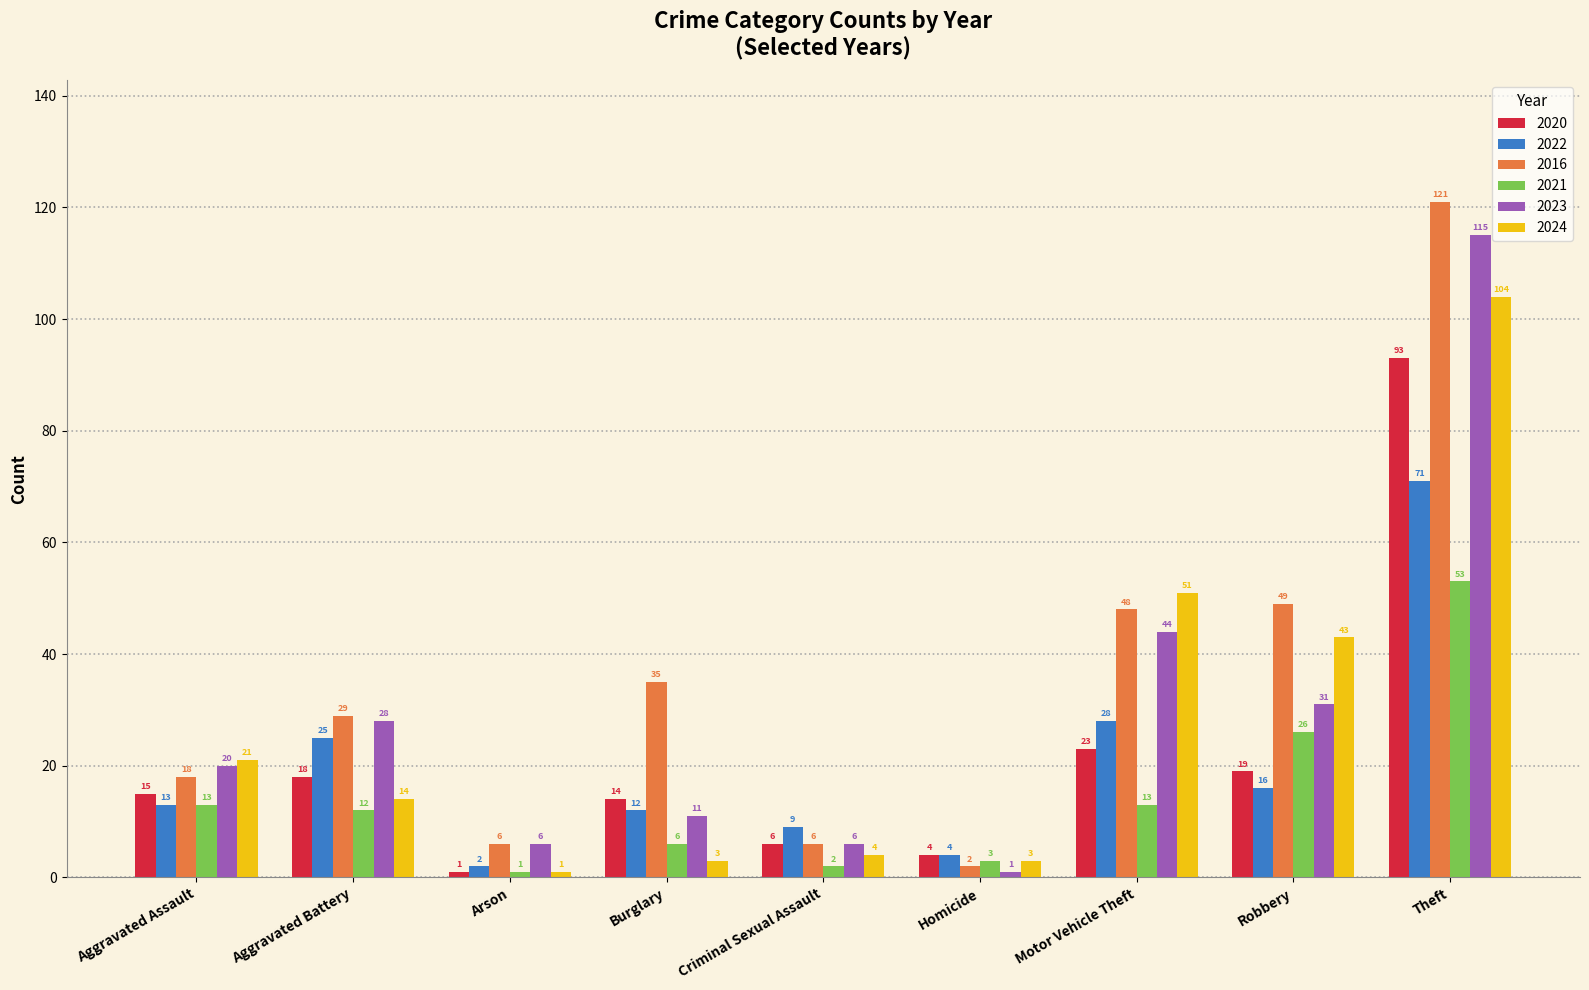

What is the sum of all 2022 values?

180